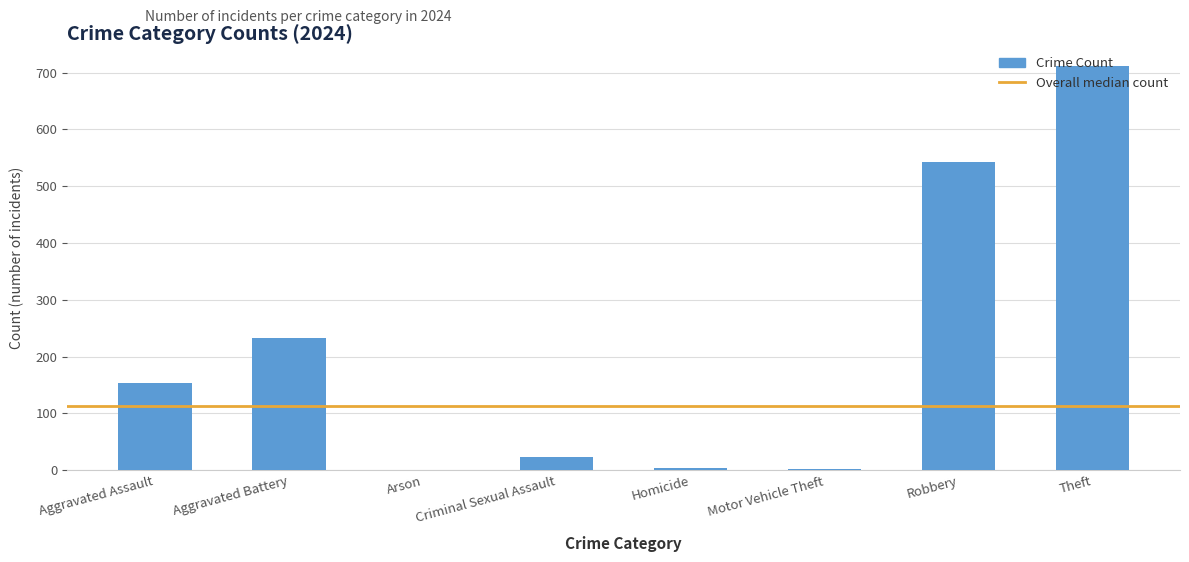

True or false: the data shows 712 at Theft.

True